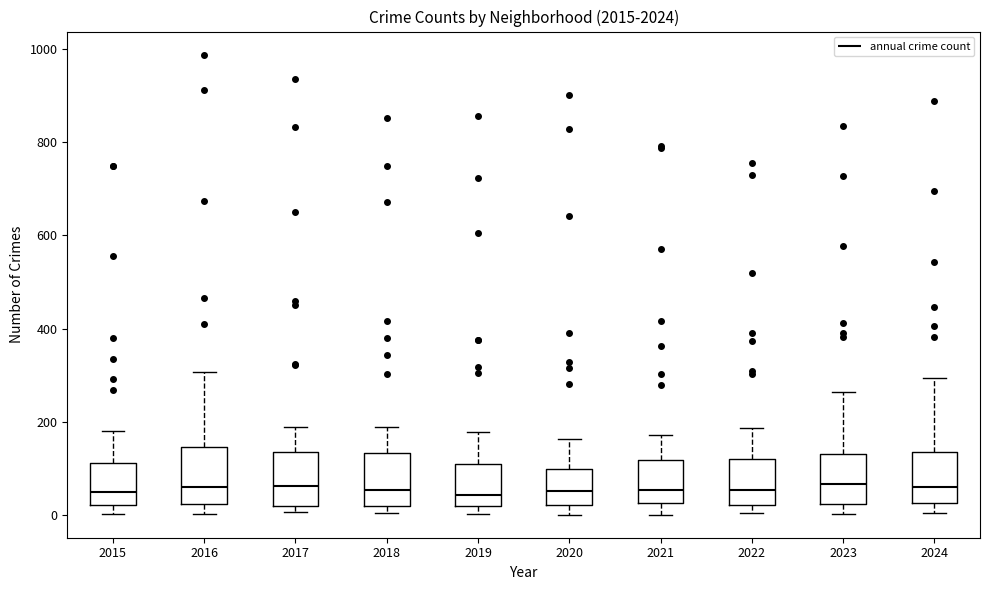

Reading left to right, read every box against the y-axis: the position of its median line, the range the box covers, and the ends of its whiskers. The values are not printed on the chart, so give them approximately, as read against the axis.

2015: median 40, box 20 to 120, whiskers 0 to 180
2016: median 60, box 20 to 140, whiskers 0 to 300
2017: median 60, box 20 to 140, whiskers 0 to 180
2018: median 60, box 20 to 140, whiskers 0 to 200
2019: median 40, box 20 to 120, whiskers 0 to 180
2020: median 60, box 20 to 100, whiskers 0 to 160
2021: median 60, box 20 to 120, whiskers 0 to 180
2022: median 60, box 20 to 120, whiskers 0 to 180
2023: median 60, box 20 to 140, whiskers 0 to 260
2024: median 60, box 20 to 140, whiskers 0 to 300